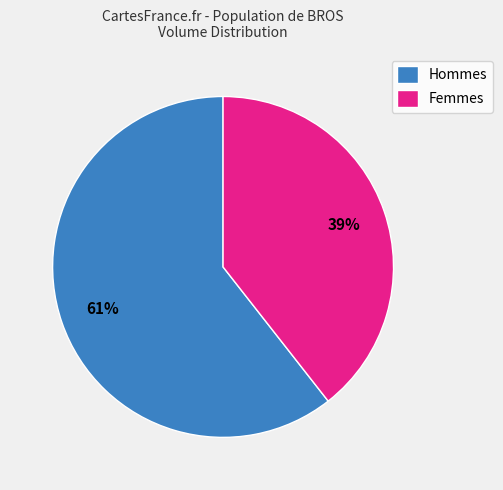

What percentage is the Femmes slice, to the nearest percent?

39%